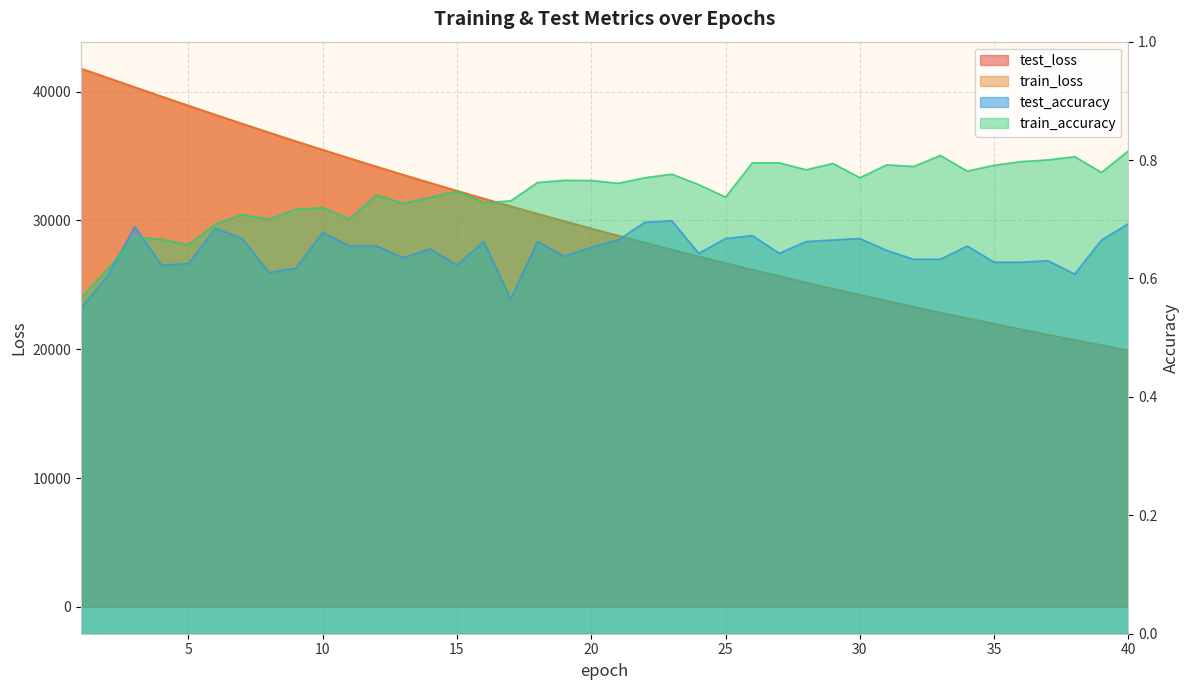

What is the total value across all series at 10?

70960.3